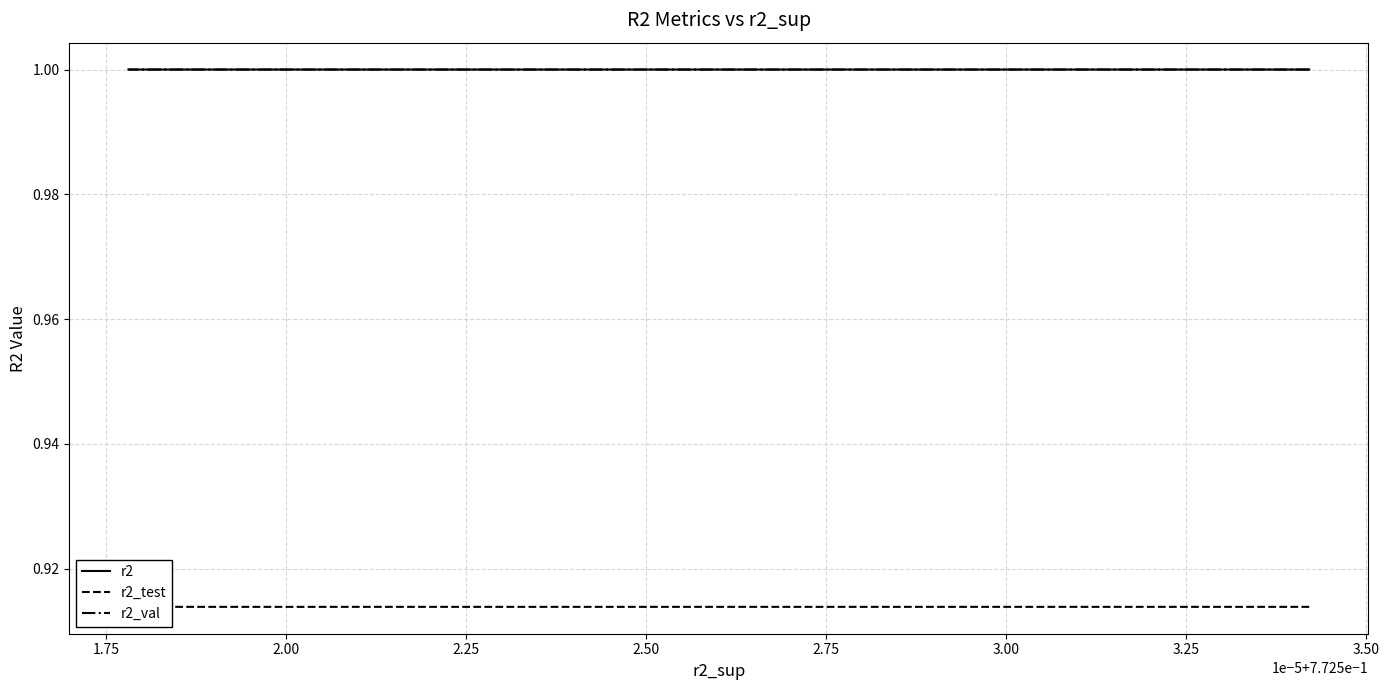

What is the total value across all series at 2.00?

2.9